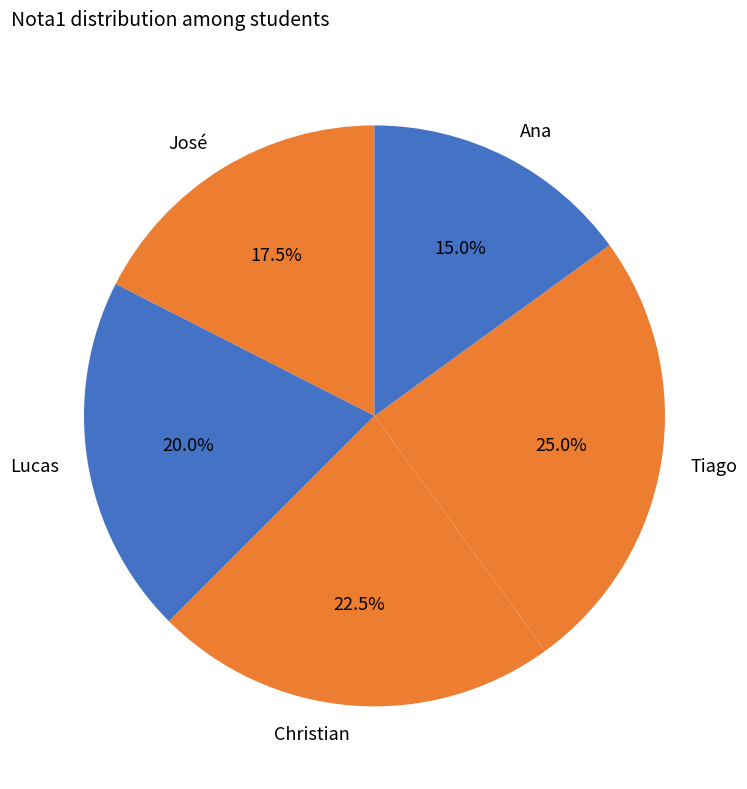

What is the smallest slice in the pie chart?

Ana